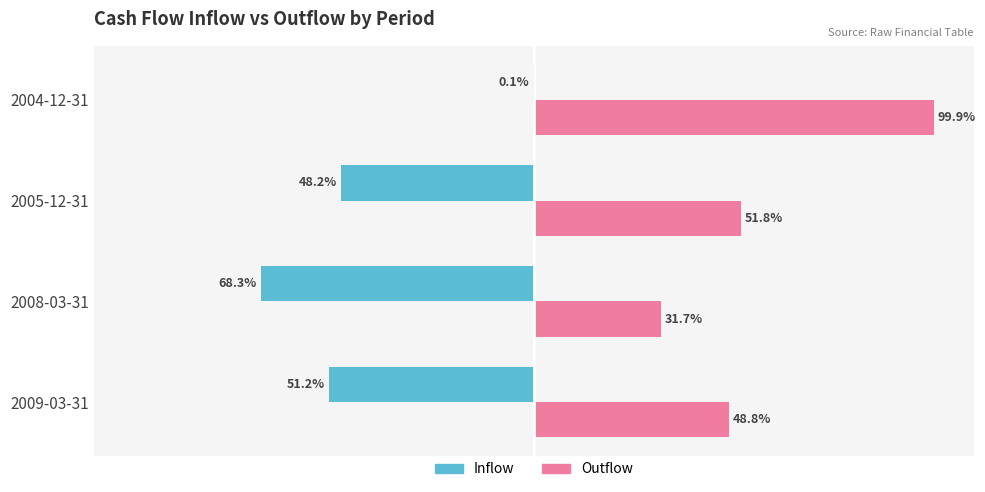

At which label is Inflow closest to -34?

2005-12-31